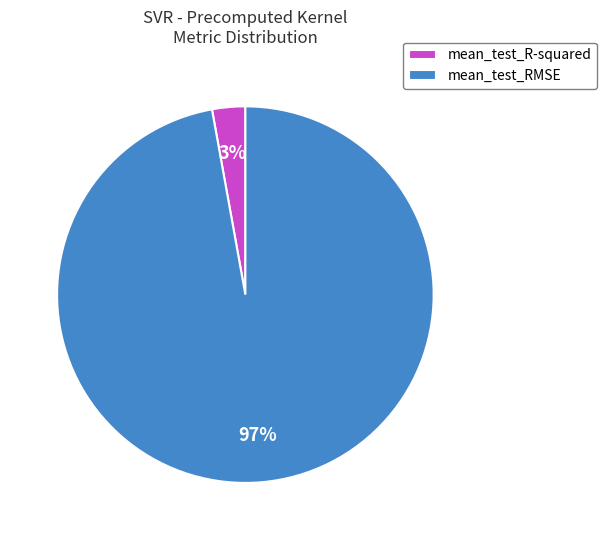

How many slices are in this pie chart?

2